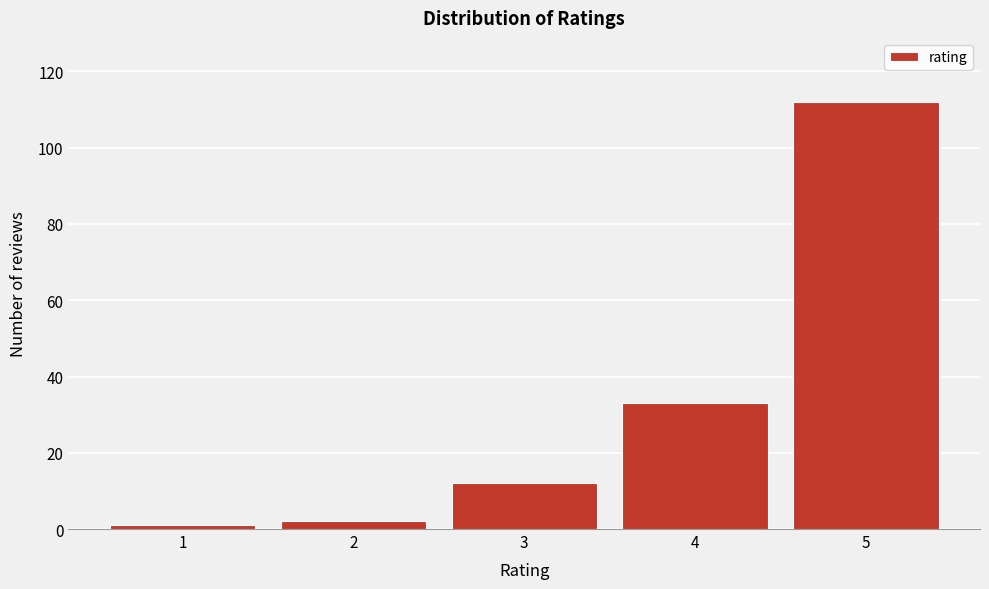

Reading right to left, what are all the values shown in this chart?

112	33	12	2	1